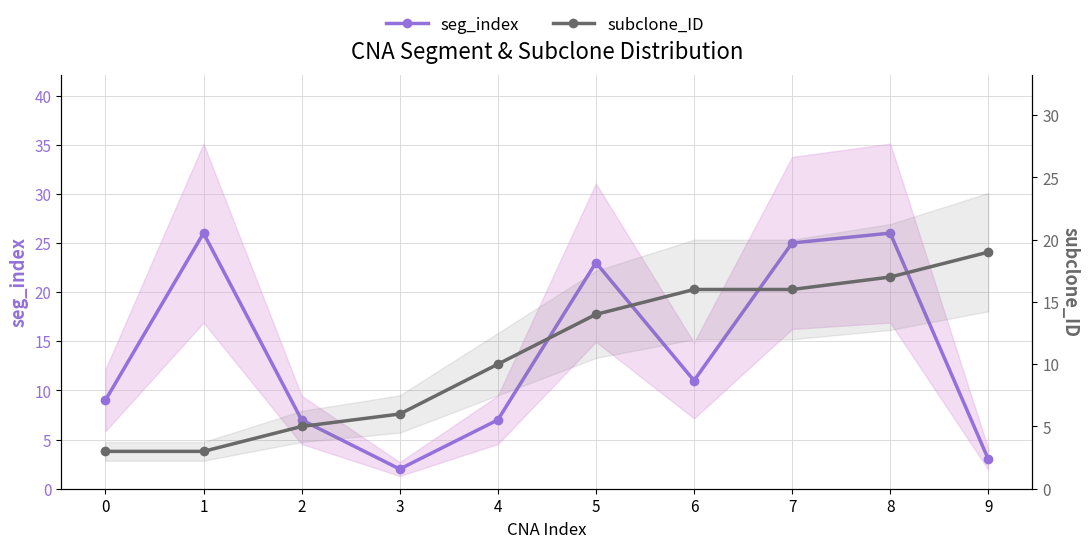

At how many categories does at least one series exceed 6?

9